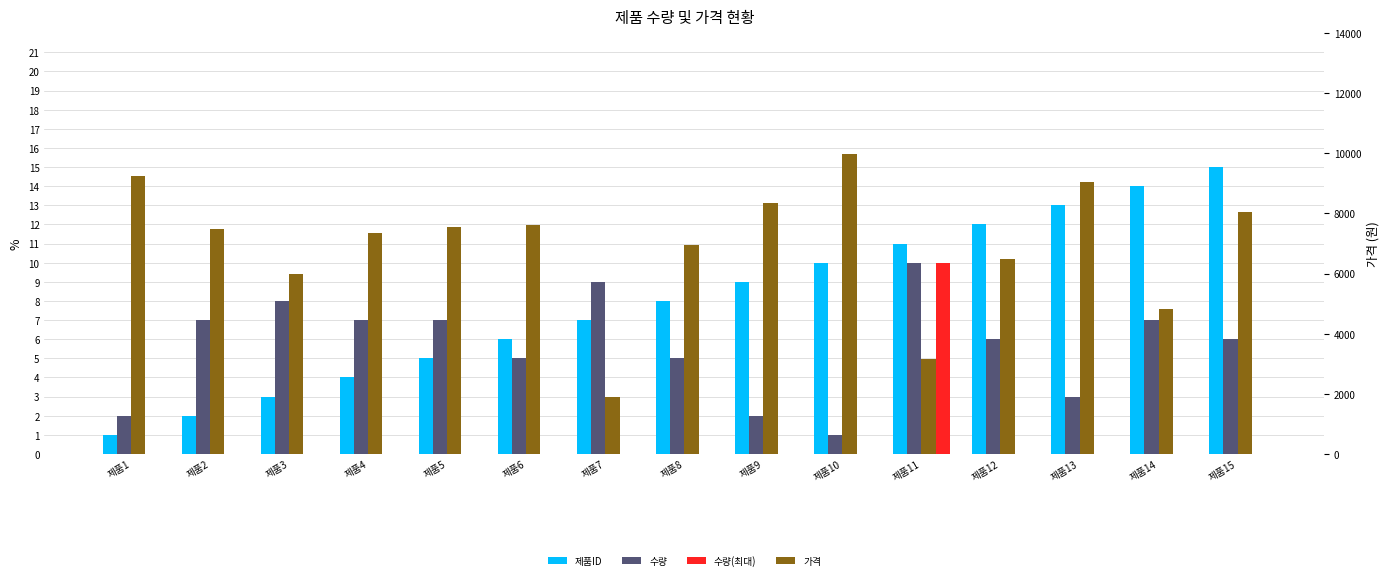

The value of 제품ID at 제품9 is 13. True or false?

False